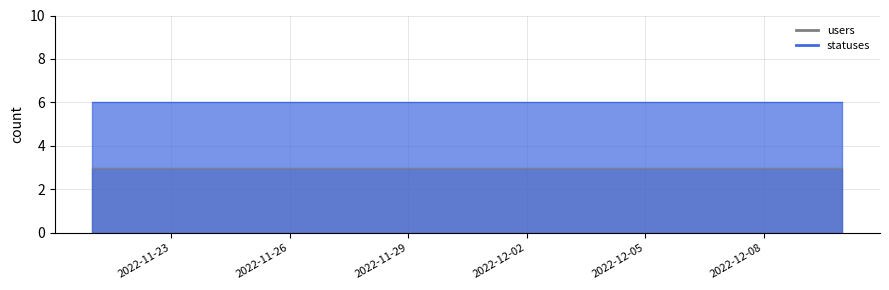

Does the chart display data point markers on the line(s)?

No